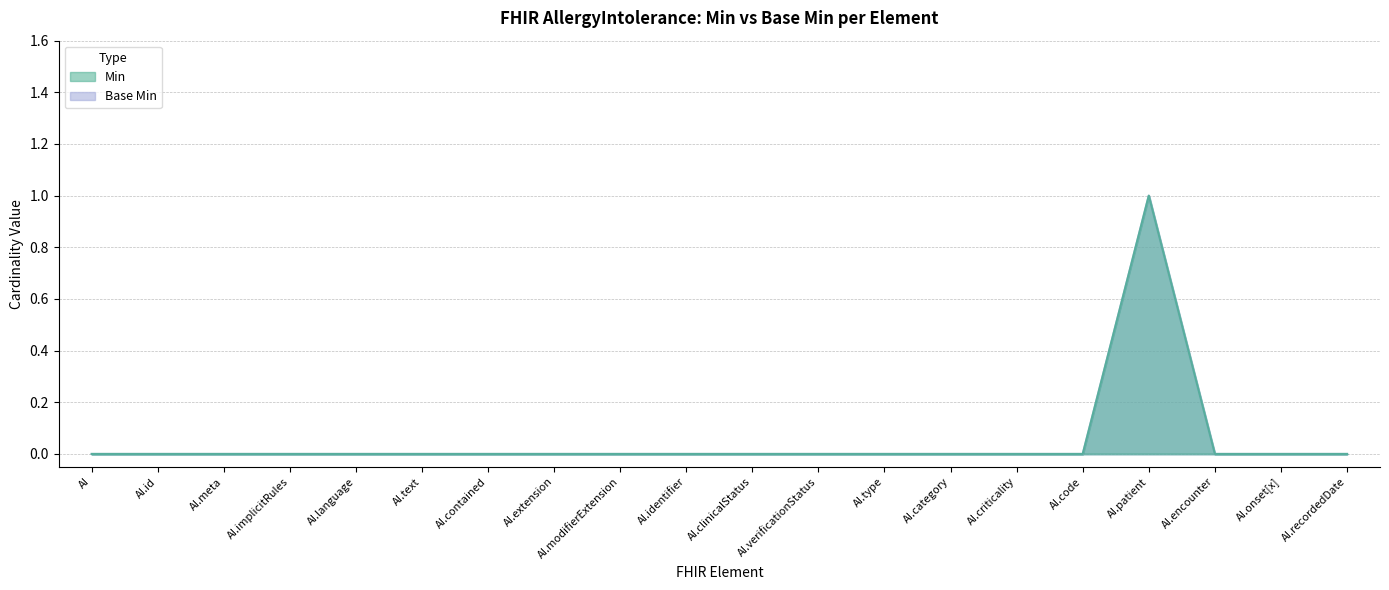

What are all the series names shown in the legend?

Min, Base Min